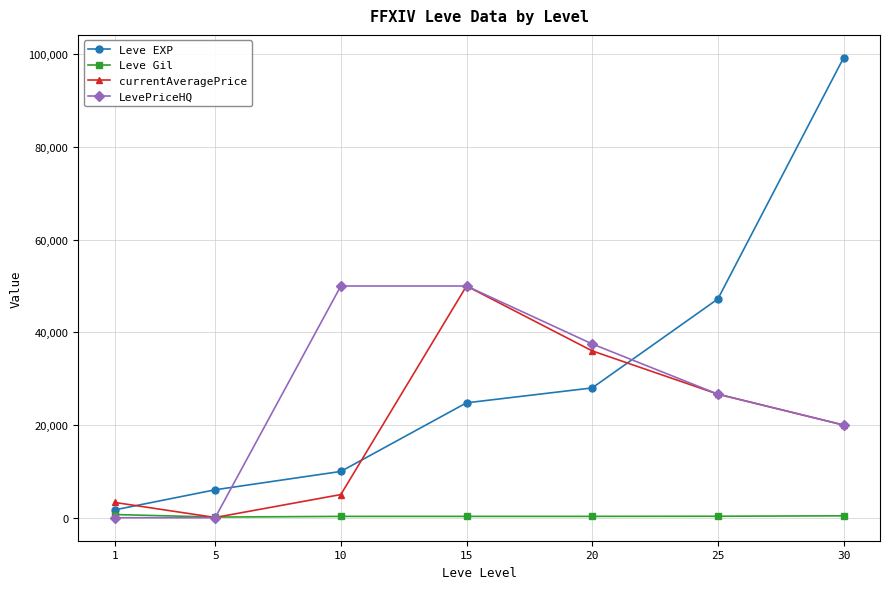

Is this an area chart (filled region under the line)?

No